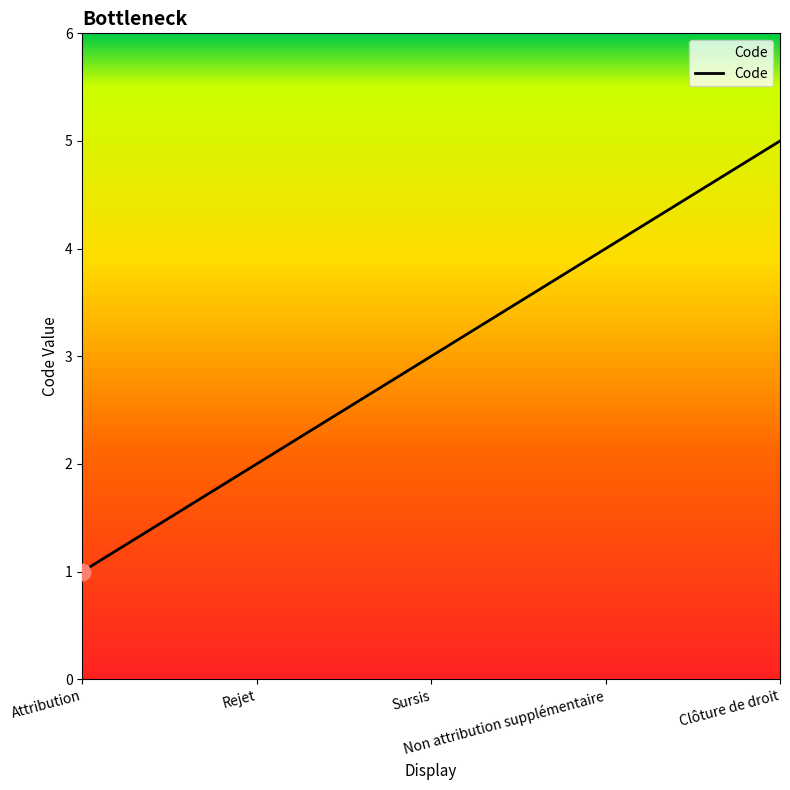

What is the change in value from Rejet to Clôture de droit?

+3